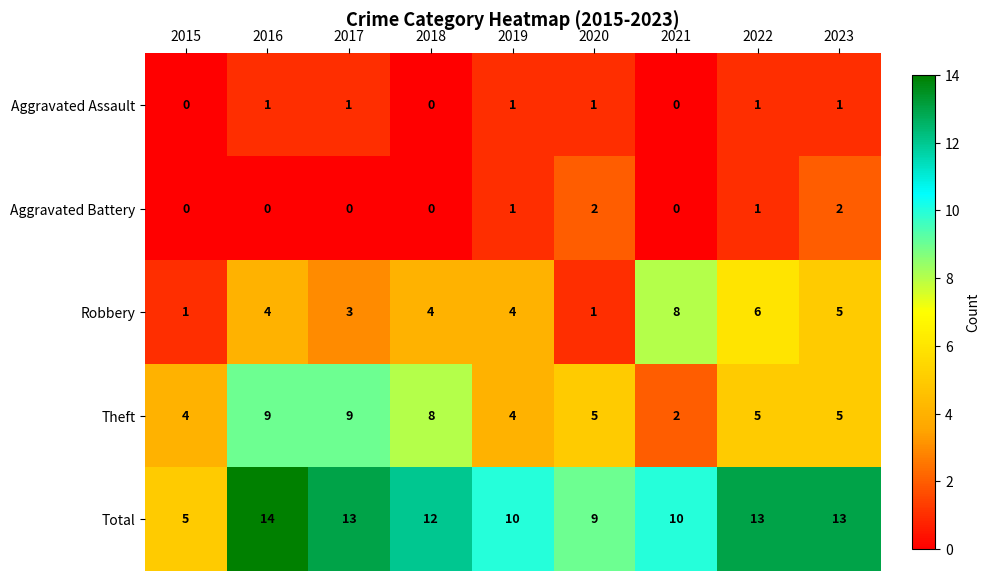

What is the maximum value shown in the chart?

14